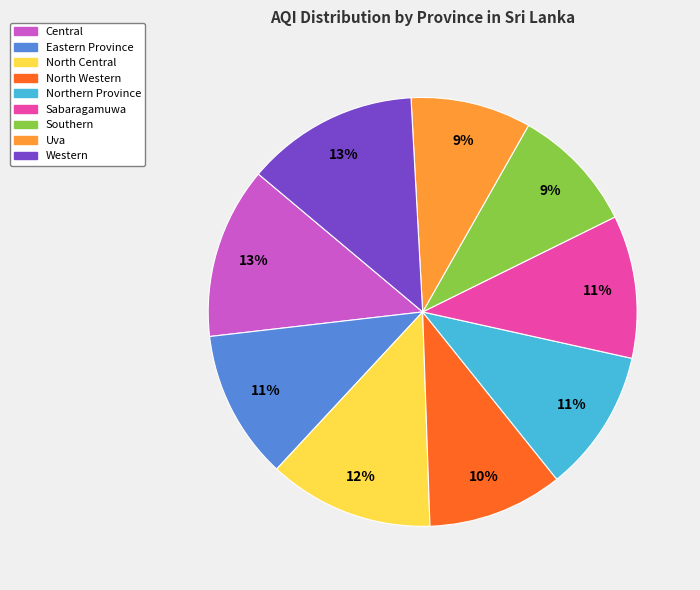

To the nearest percent, what percentage of the pie is North Western?

10%